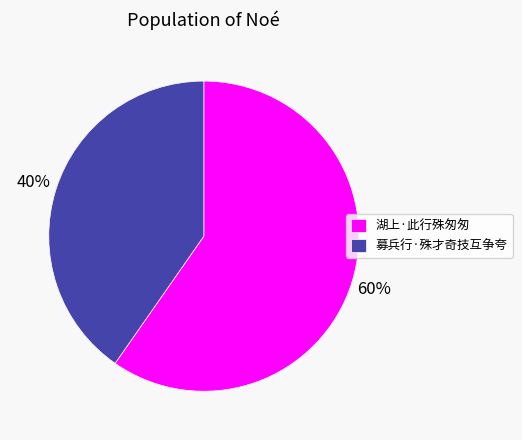

To the nearest percent, what portion does 湖上·此行殊匆匆 represent?

60%